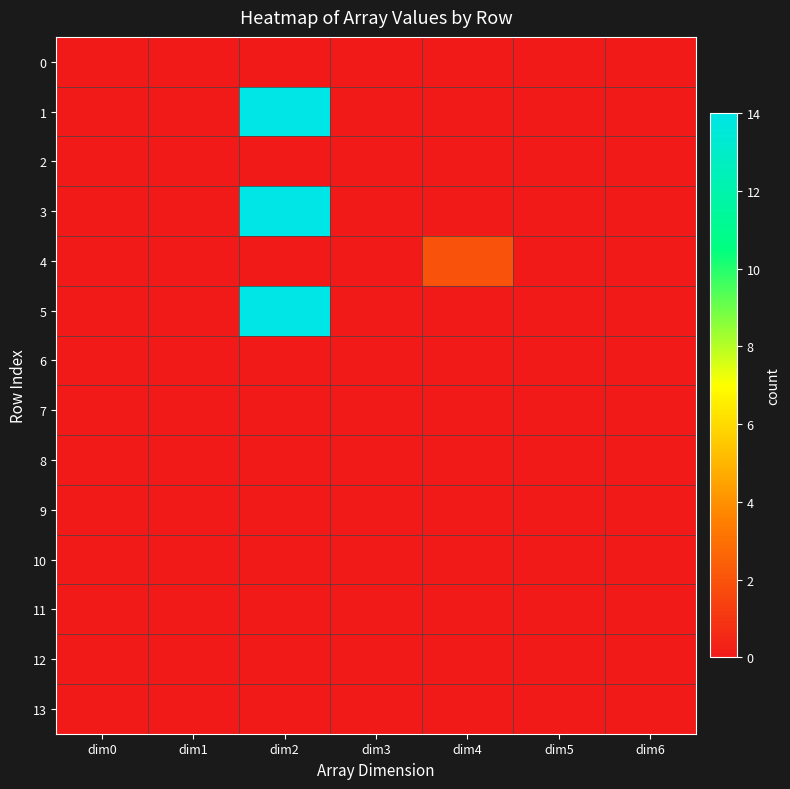

What is the greatest value displayed?

14